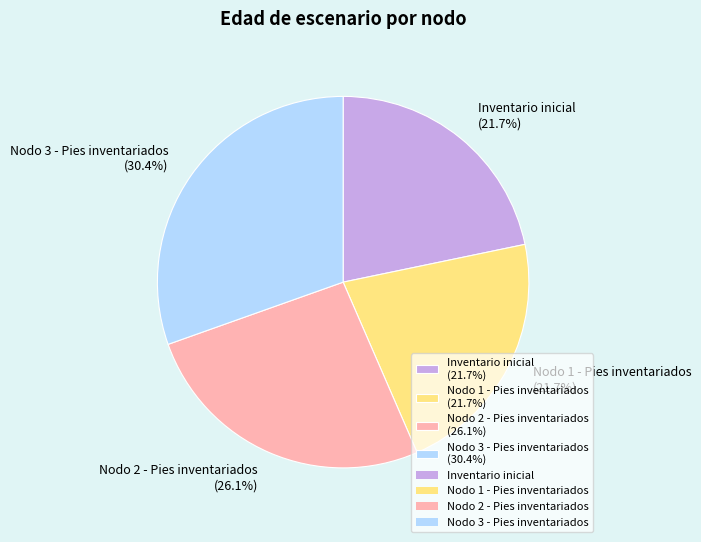

What is the ratio of the value at Inventario inicial (21.7%) to the value at Nodo 1 - Pies inventariados (21.7%)?

1.0